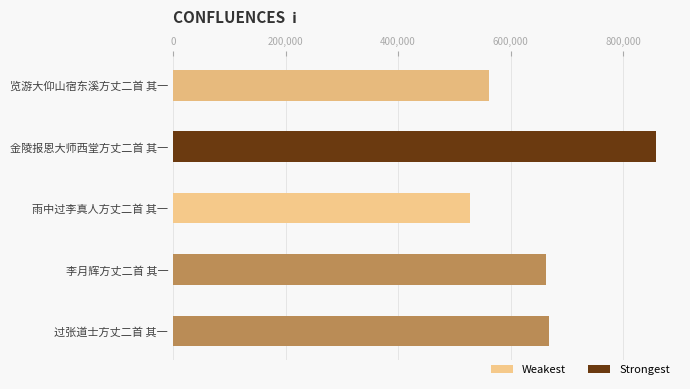

What is the greatest value displayed?

858364